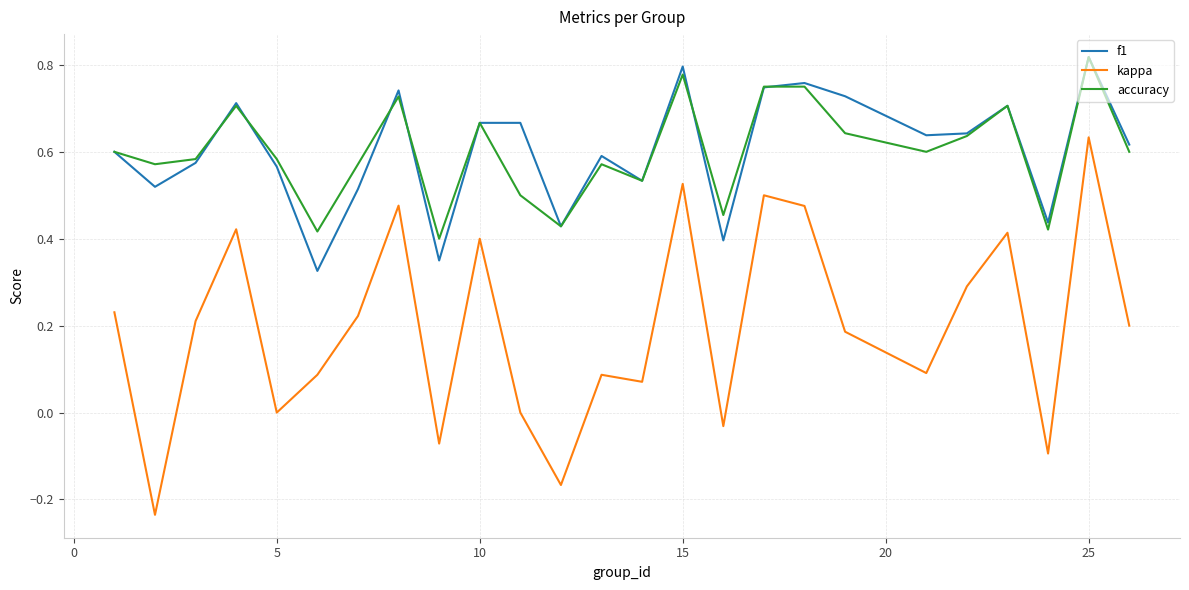

Which series has the largest range (max minus min)?

kappa